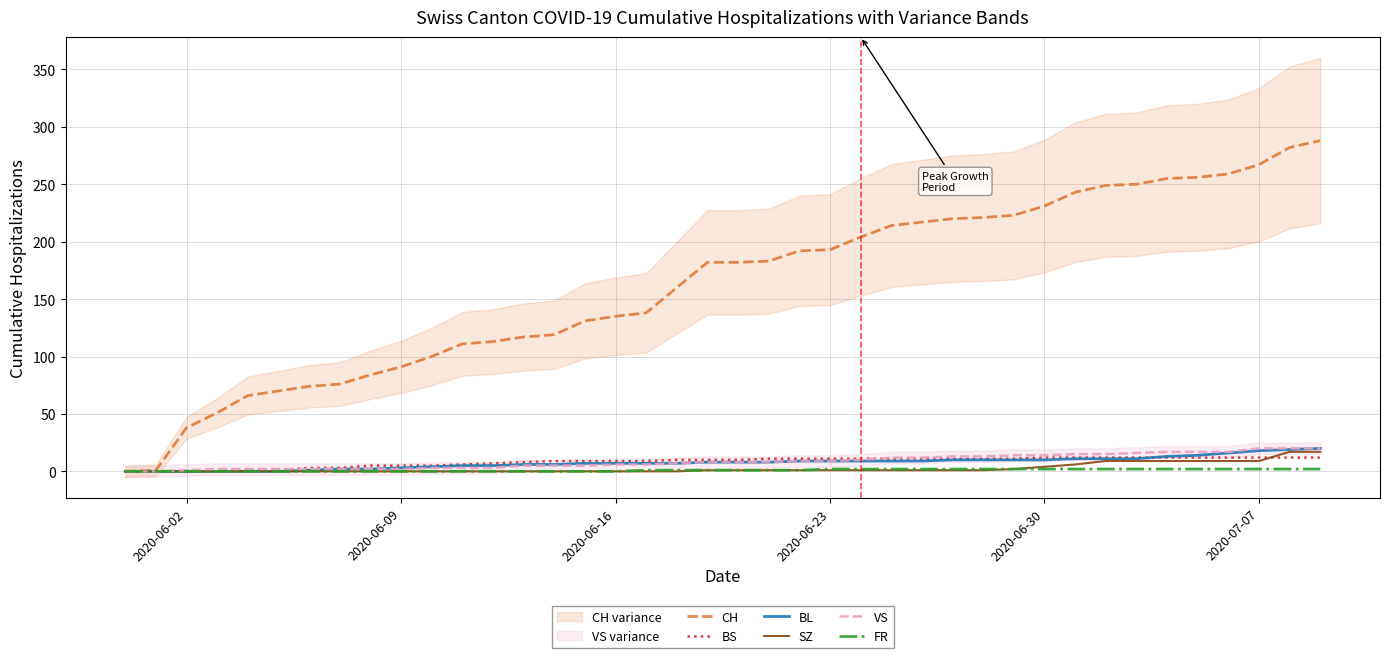

True or false: CH and BS cross at least once.

False